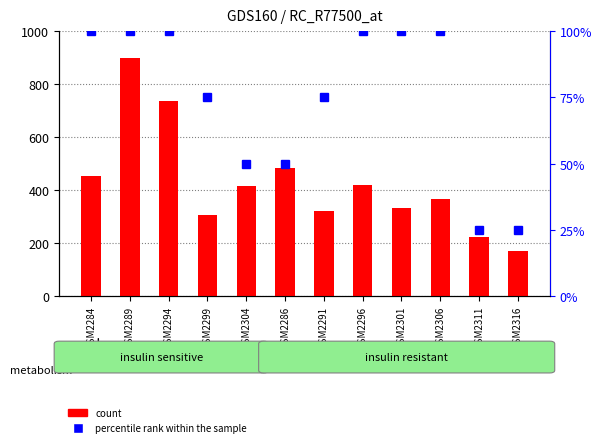

Reading left to right, extract all data points from this chart.

count: 452.6	900.0	736.6	307.7	415.7	481.6	320.2	421.0	333.4	368.3	224.0	170.6
percentile rank within the sample: 100.0	100.0	100.0	75.0	50.0	50.0	75.0	100.0	100.0	100.0	25.0	25.0